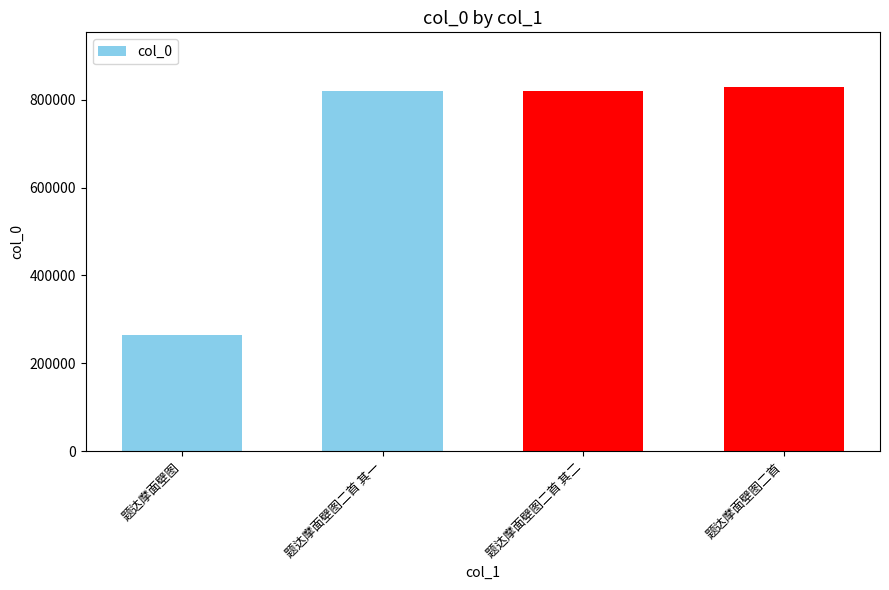

Which label corresponds to the smallest value in the chart?

题达摩面壁图